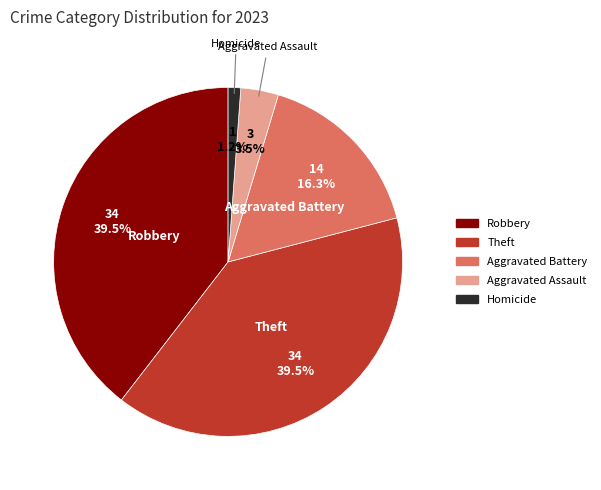

Is there a majority slice in this chart?

No